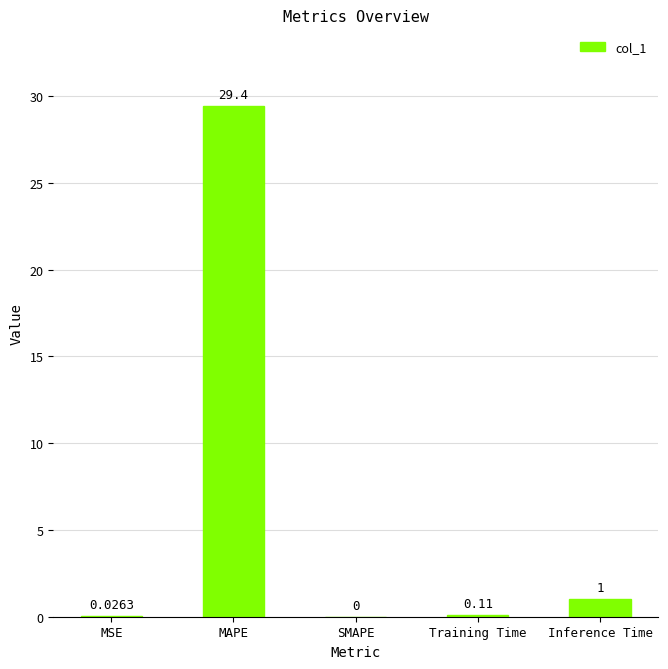

Are the bars grouped side by side (vs. stacked)?

No